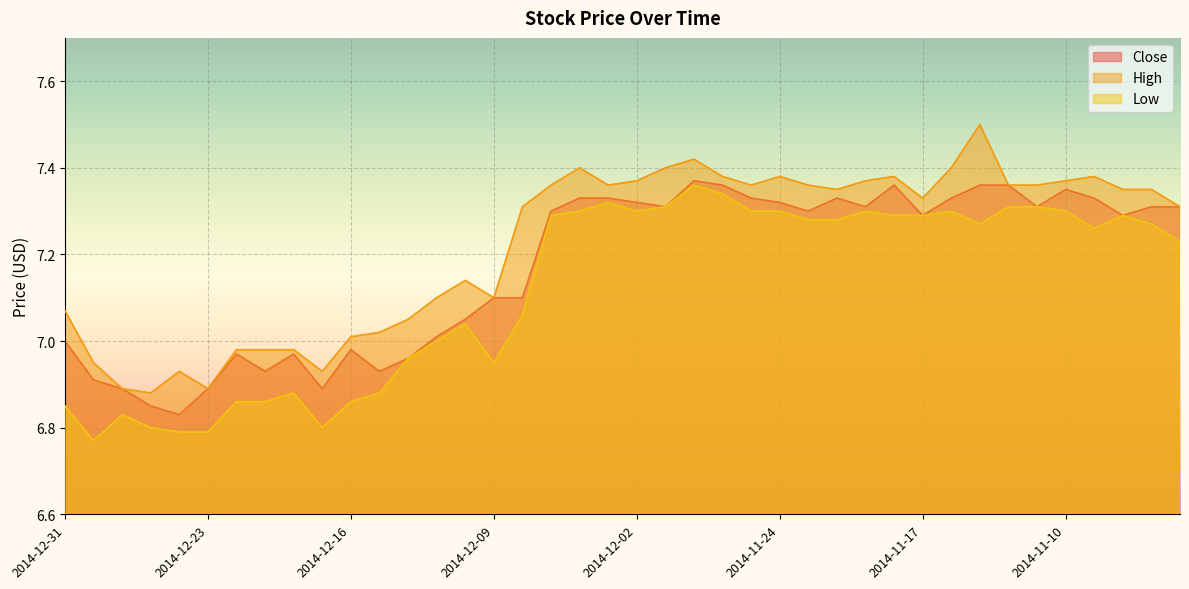

Which series has the largest total across all categories?

High